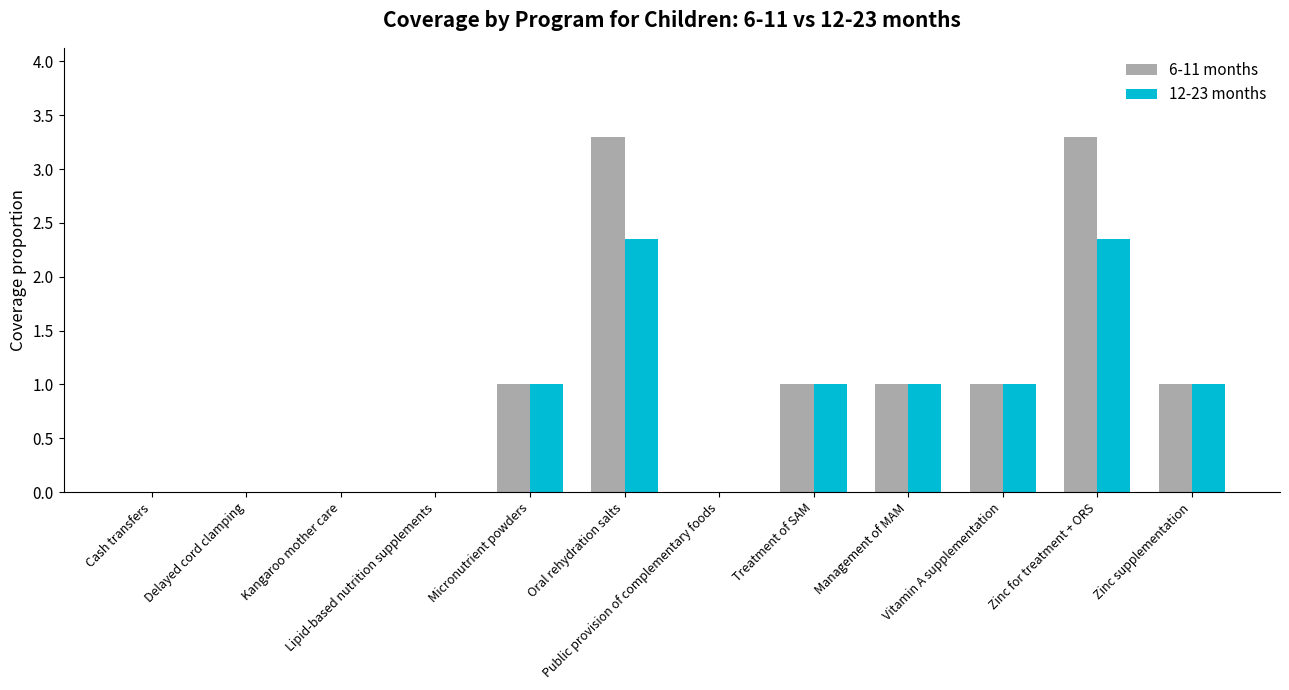

Between Delayed cord clamping and Zinc for treatment + ORS, which series saw the biggest shift?

6-11 months